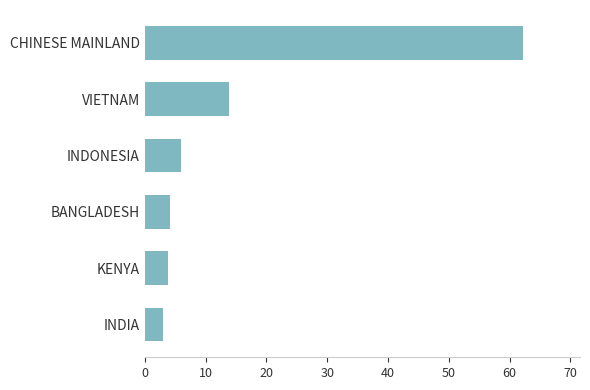

Which label corresponds to the largest value in the chart?

CHINESE MAINLAND